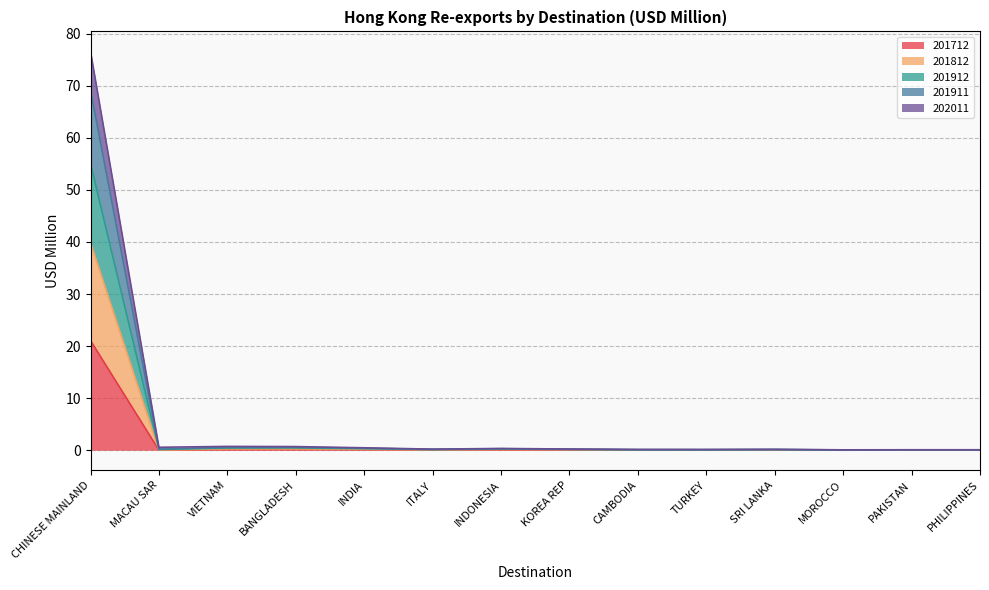

What is the value of the 201911 point at the 11th from the left?

0.1